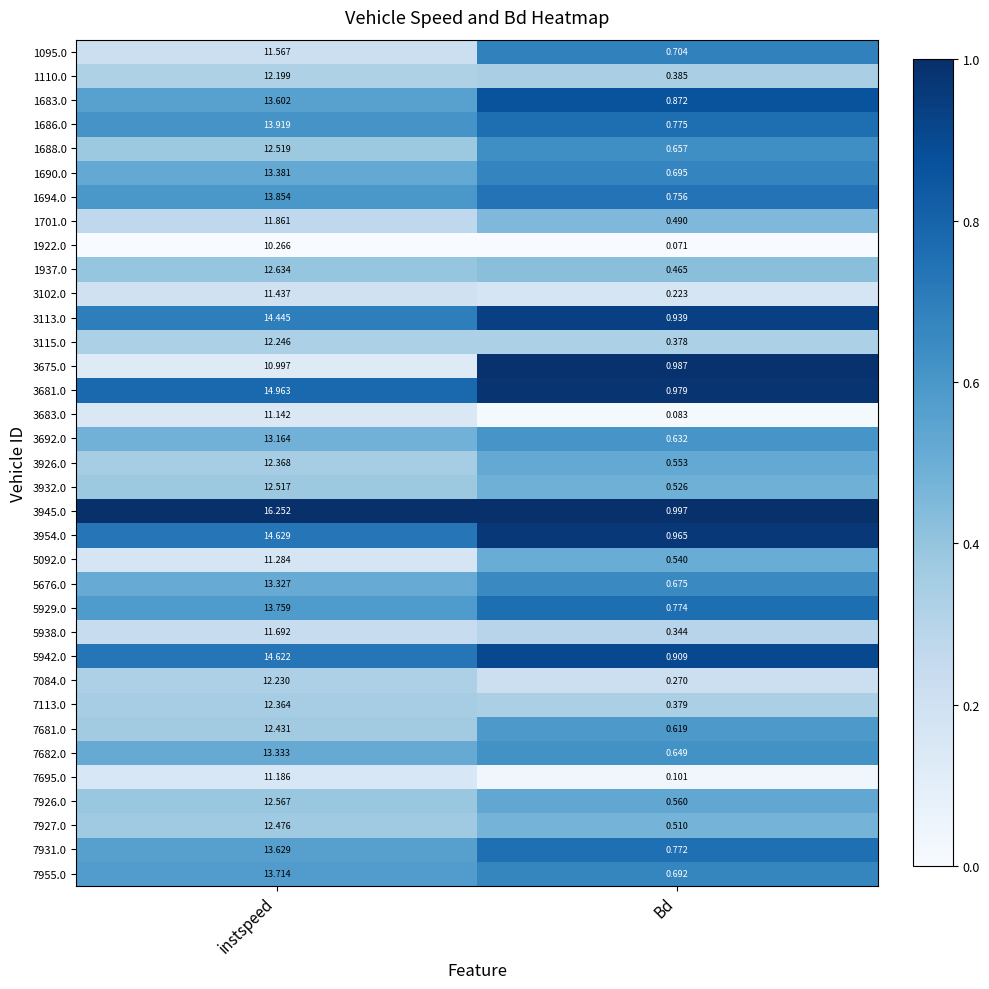

What is the difference between the highest and lowest values at instspeed?

6.0